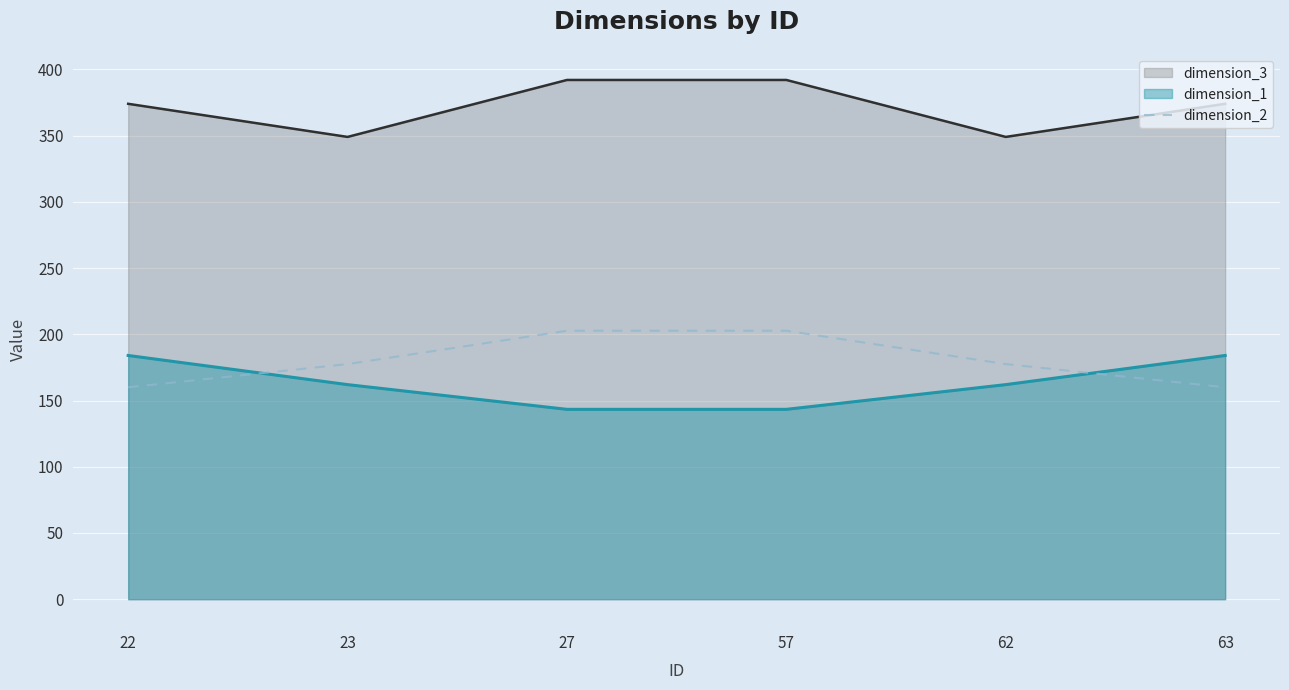

Rank the series at 63 from highest to lowest value.

dimension_3, dimension_1, dimension_2